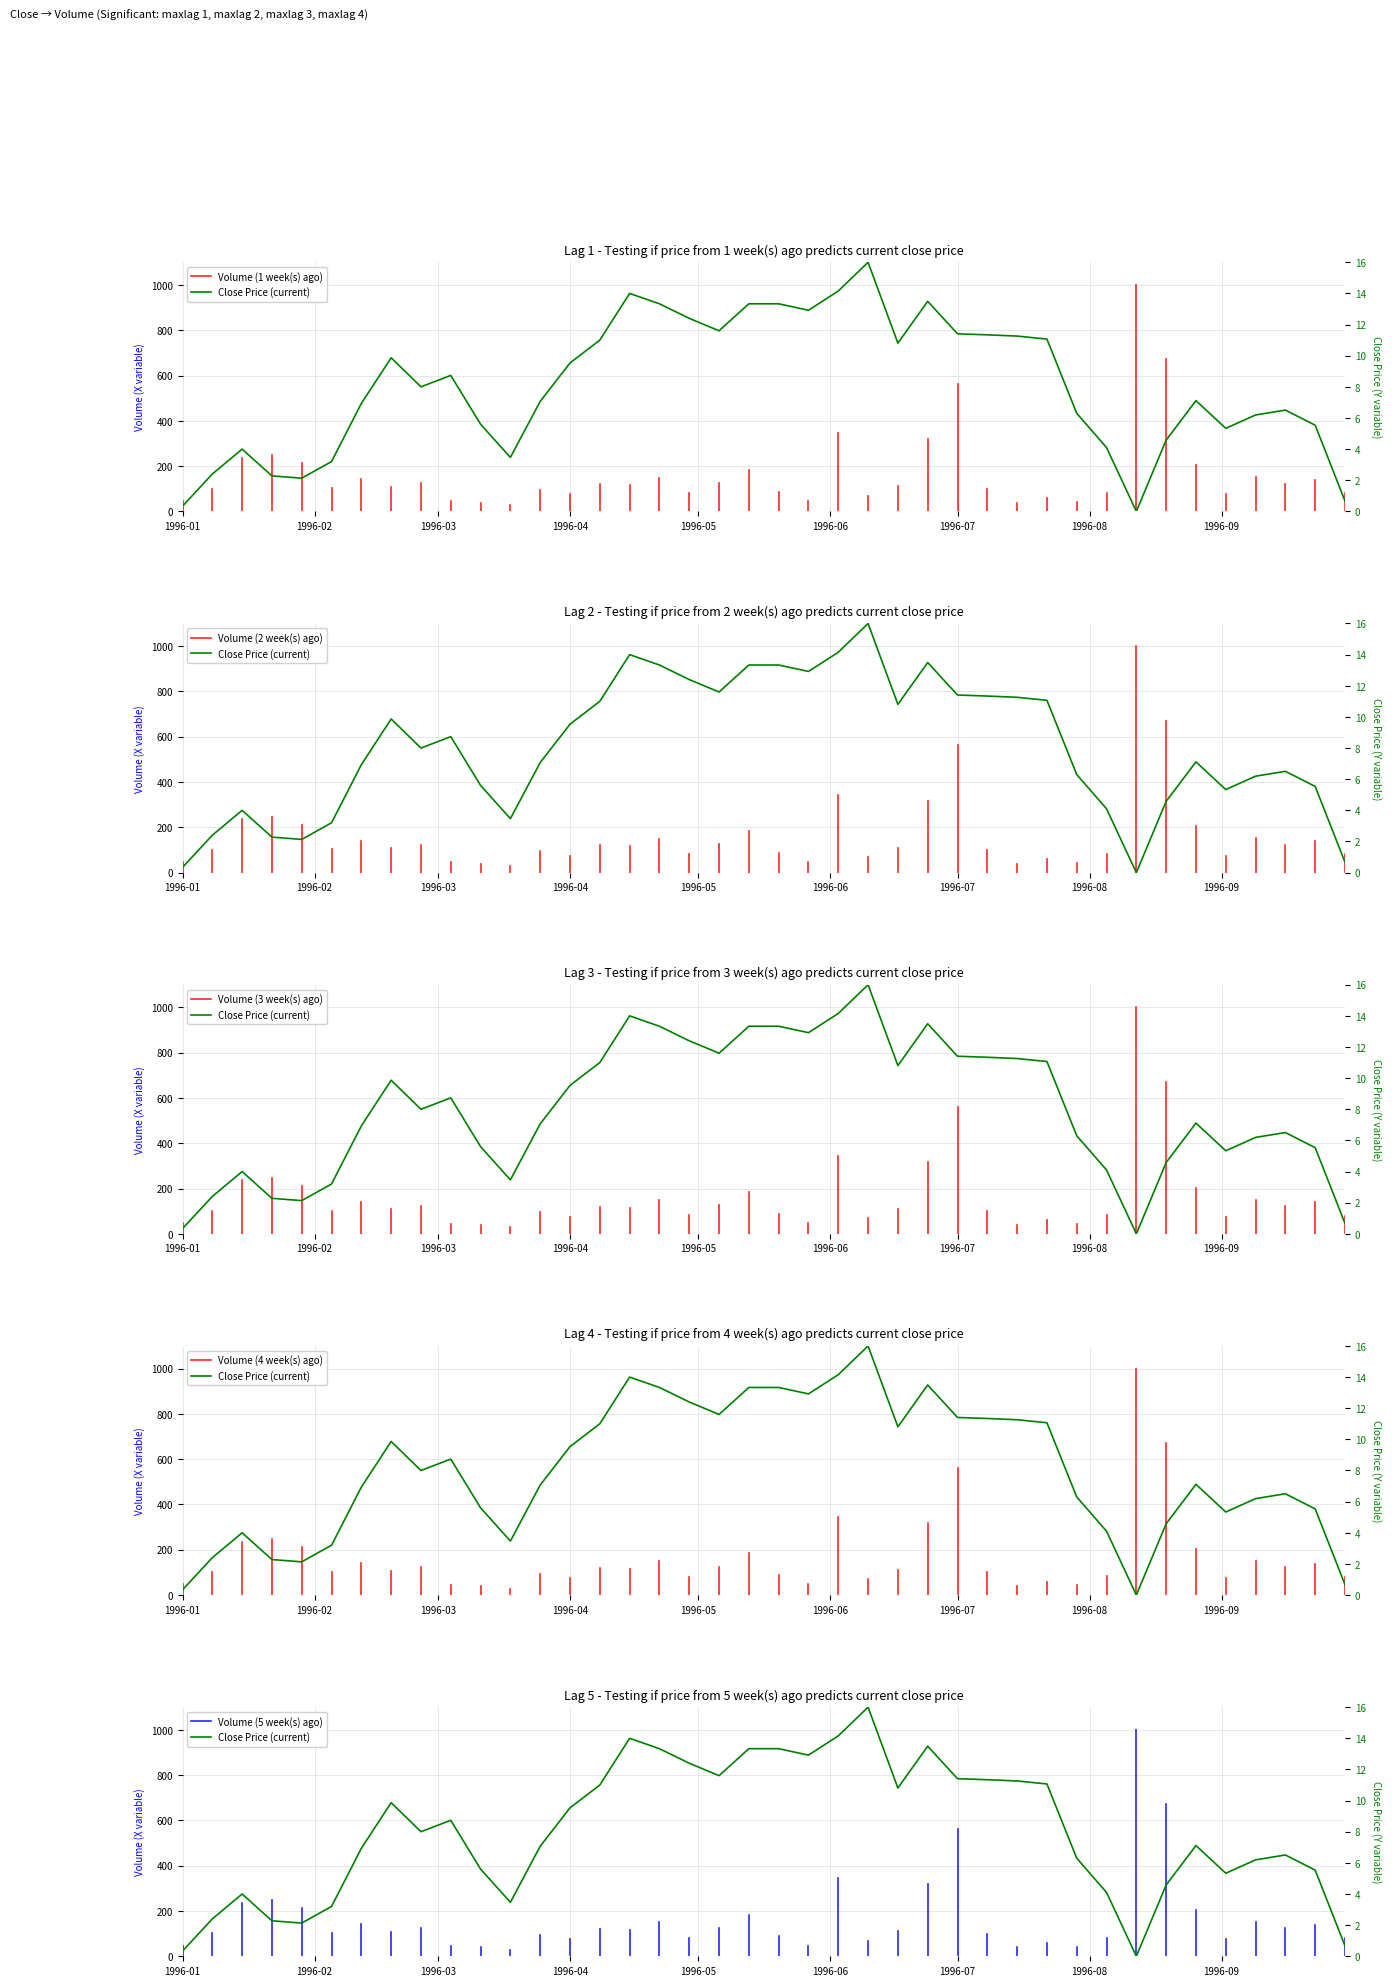

What is the change in value from 1996-04-01 to 1996-06-24?

+4.0